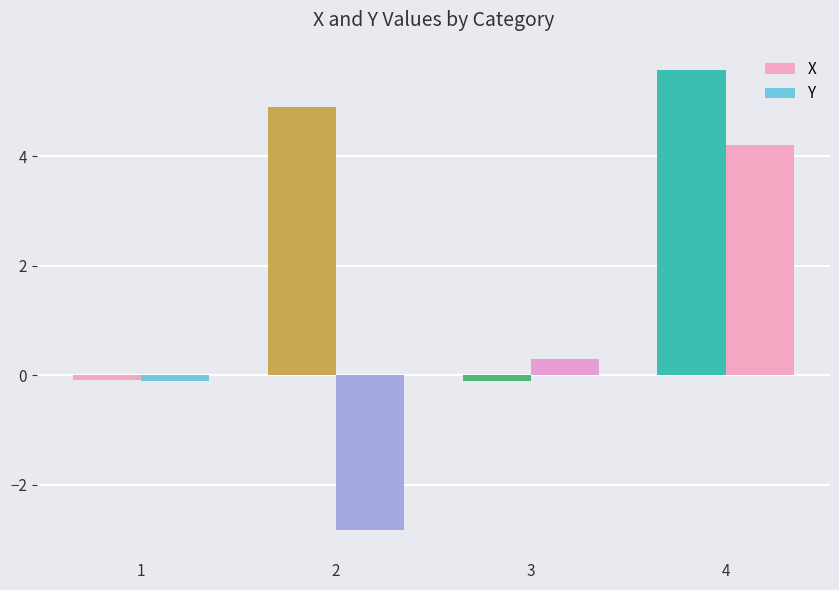

What is the minimum value for Y?

-2.8